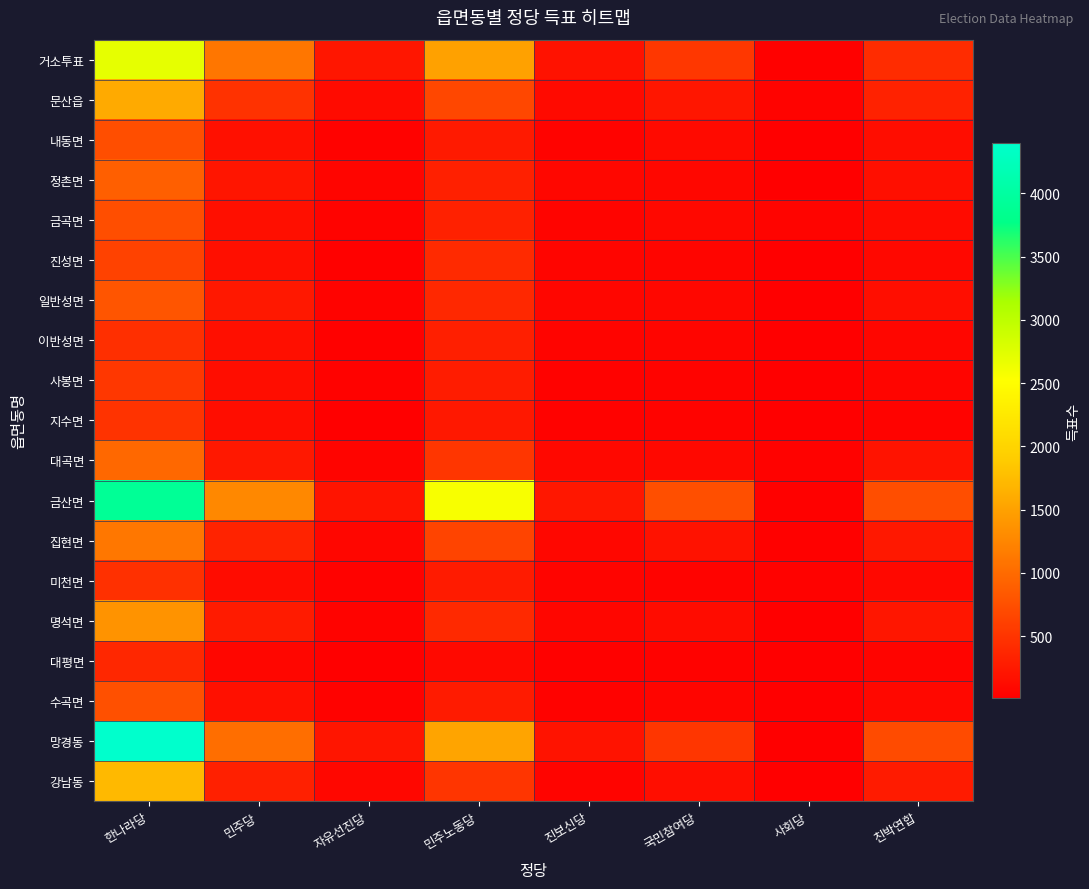

What is the difference between the highest and lowest values at 민주당?

1187